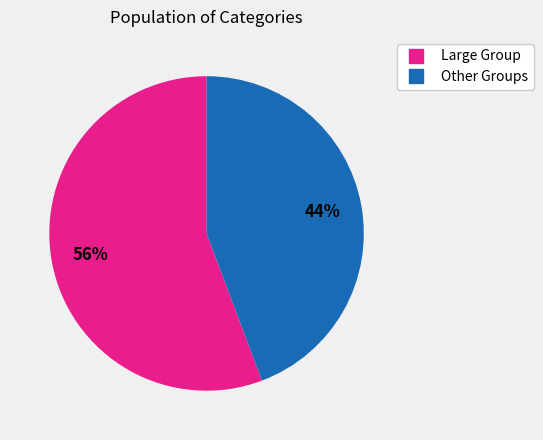

Does any single category account for the majority?

Yes